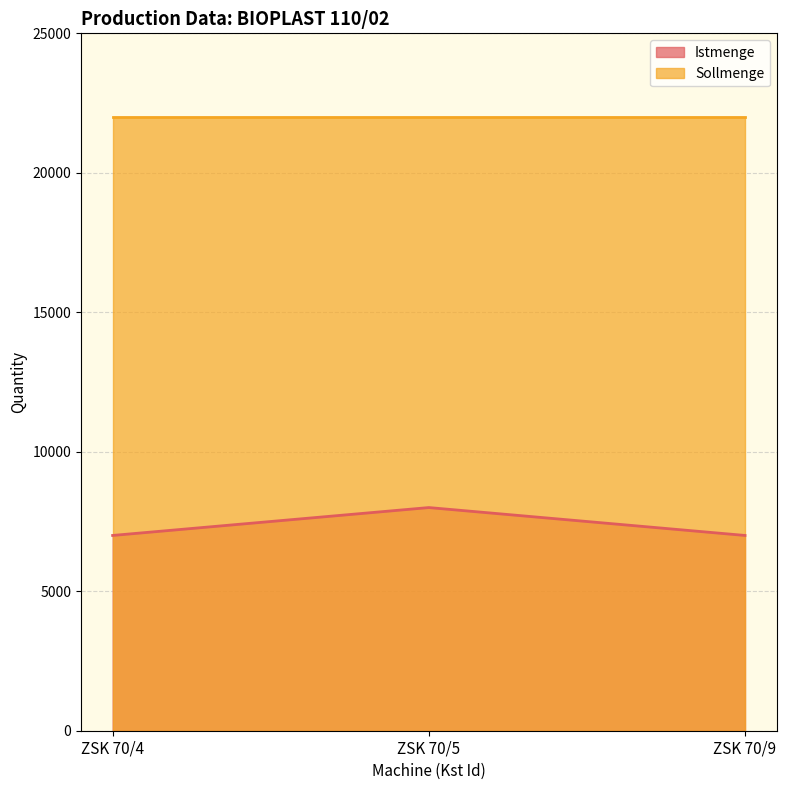

At which category does the chart reach its minimum across all series?

ZSK 70/4